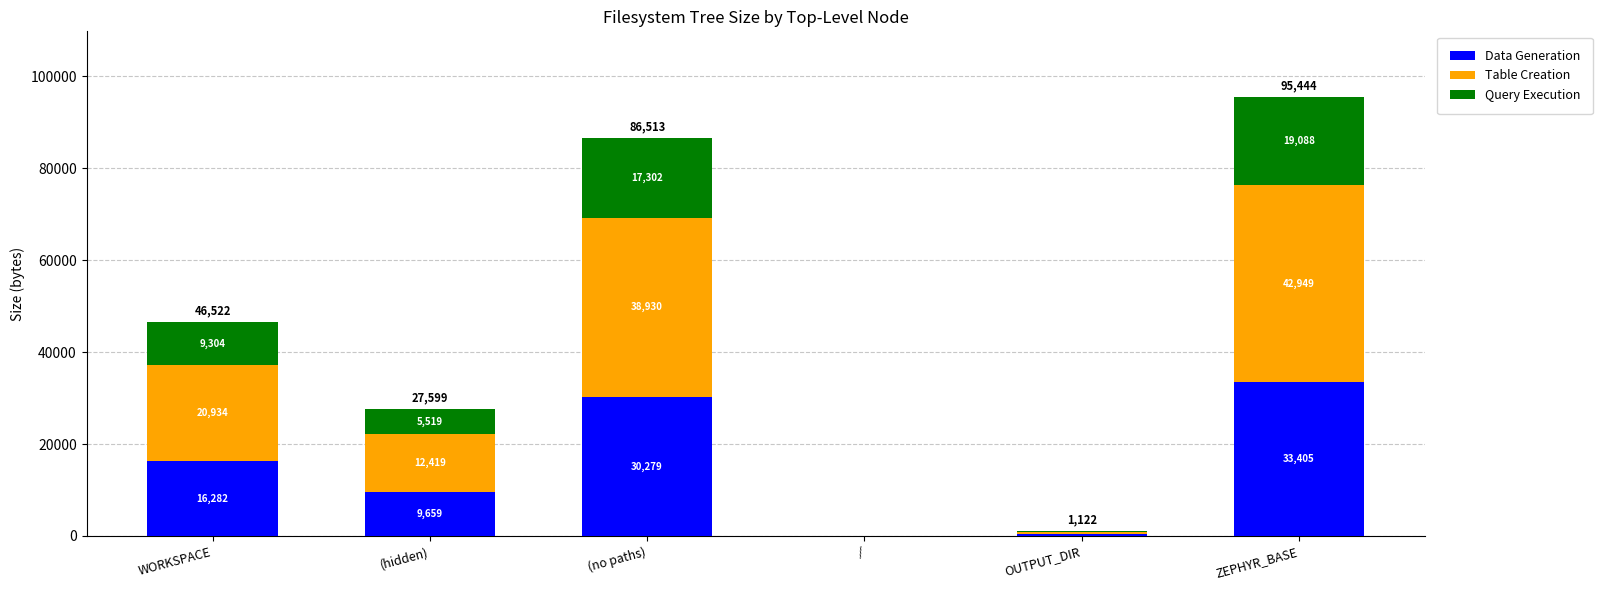

The value of Data Generation at WORKSPACE is 16282.7. True or false?

True